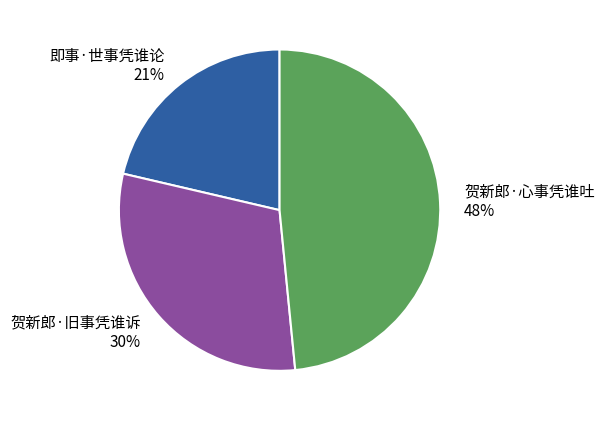

Rank the categories by value from highest to lowest.

贺新郎·心事凭谁吐, 贺新郎·旧事凭谁诉, 即事·世事凭谁论